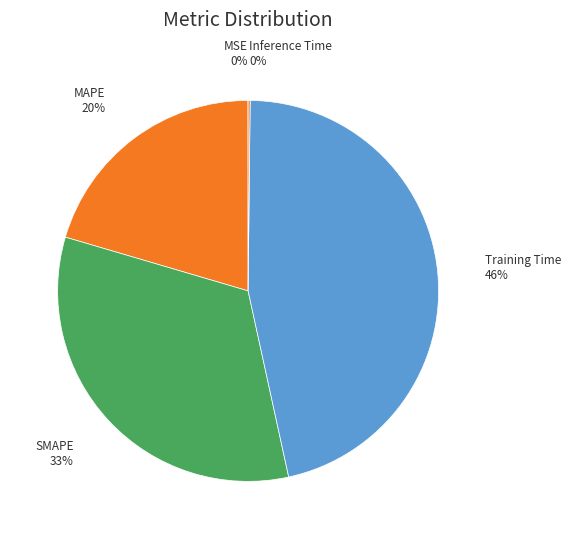

What percentage is the SMAPE 33% slice, to the nearest percent?

33%